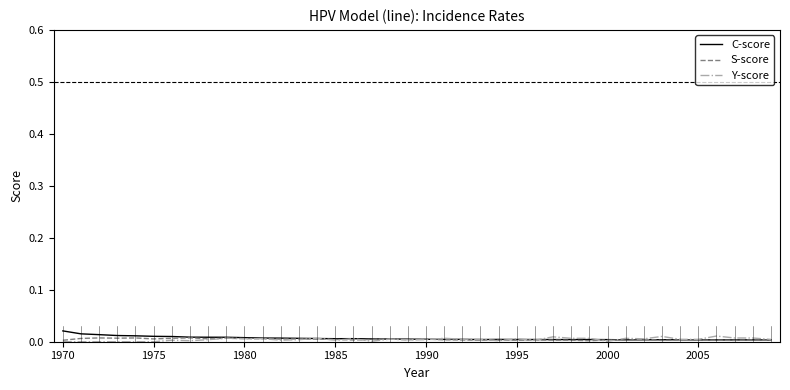

True or false: S-score has more than 1 points higher than both neighbors.

True